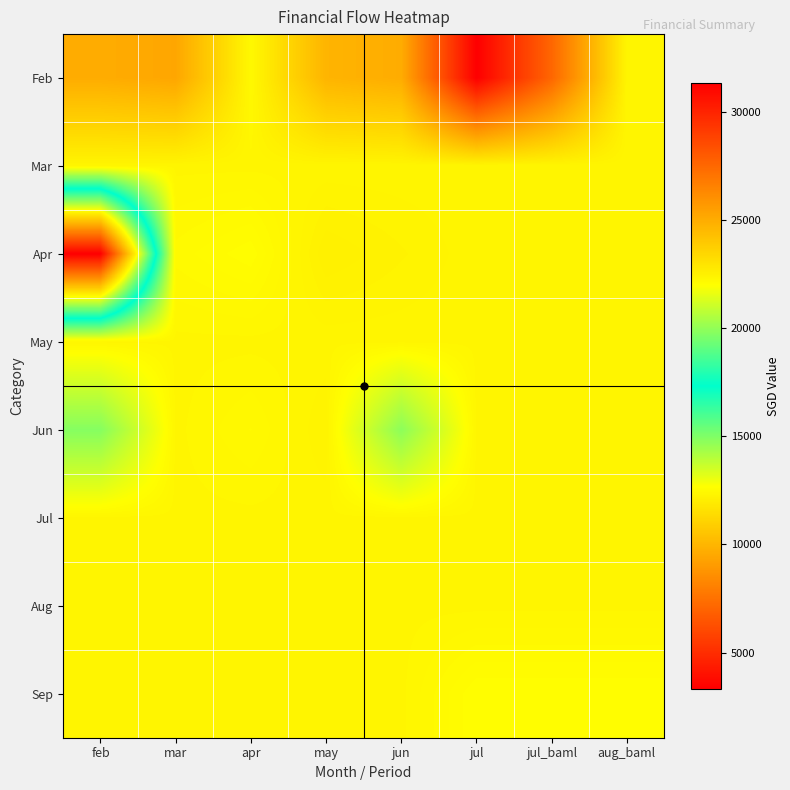

Reading left to right, extract all data points from this chart.

Feb: feb=9662.8	mar=9439.0	apr=12440.3	may=9956.8	jun=9648.6	jul=3330.0	jul_baml=7115.0	aug_baml=12332.0
Mar: feb=12330.0	mar=12330.0	apr=12330.0	may=12332.0	jun=12332.0	jul=12332.0	jul_baml=12332.0	aug_baml=12332.0
Apr: feb=31314.4	mar=12480.0	apr=12608.0	may=12130.0	jun=12230.0	jul=12330.3	jul_baml=12330.3	aug_baml=12330.3
May: feb=12330.3	mar=12330.3	apr=12330.3	may=12330.3	jun=12330.3	jul=12330.3	jul_baml=12330.3	aug_baml=12330.3
Jun: feb=14873.9	mar=12330.3	apr=12460.3	may=12240.3	jun=14750.7	jul=12330.3	jul_baml=12330.3	aug_baml=12330.3
Jul: feb=12330.3	mar=12330.3	apr=12330.3	may=12330.3	jun=12330.3	jul=12330.3	jul_baml=12330.3	aug_baml=12330.3
Aug: feb=12330.3	mar=12330.3	apr=12330.3	may=12330.3	jun=12330.3	jul=12330.3	jul_baml=12330.3	aug_baml=12330.3
Sep: feb=12332.0	mar=12332.0	apr=12332.0	may=12332.0	jun=12332.0	jul=12618.0	jul_baml=12618.0	aug_baml=12618.0